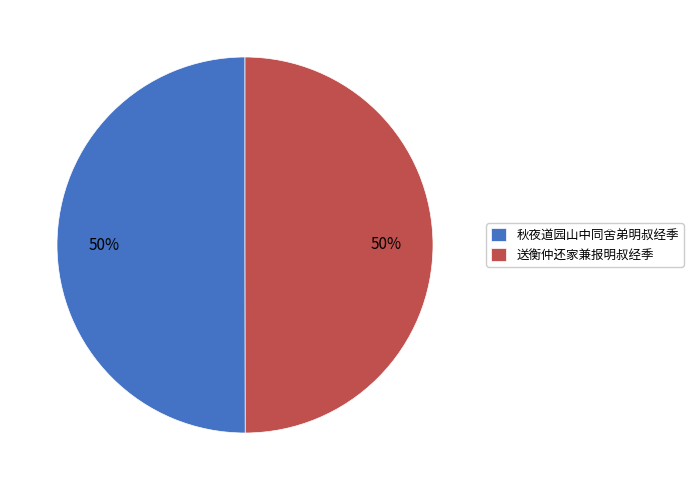

To the nearest percent, what percentage of the pie is 送衡仲还家兼报明叔经季?

50%